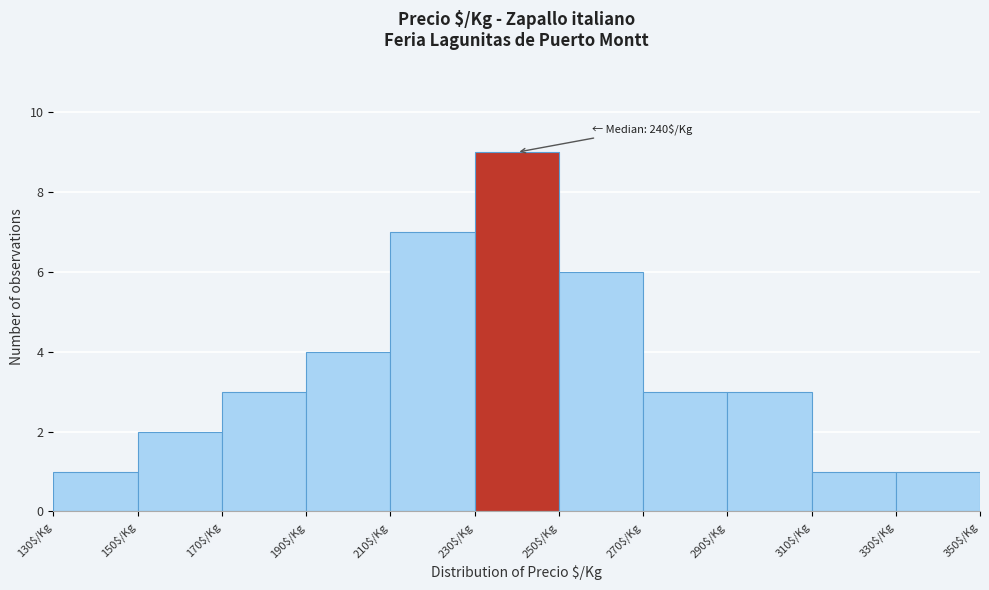

Which range on the x-axis has the tallest bar?

230 to 250